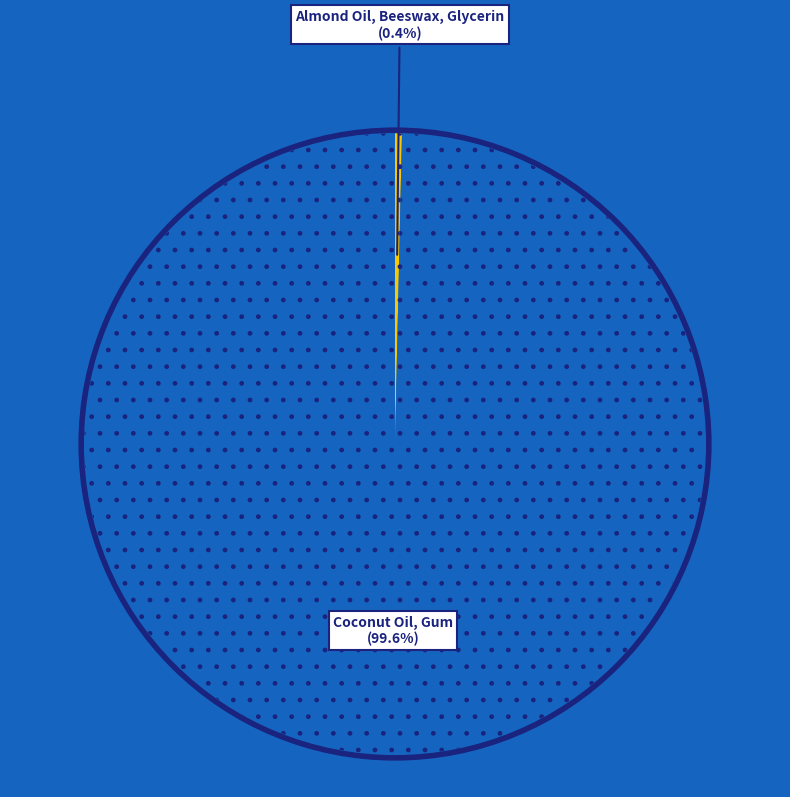

To the nearest percent, what portion does Coconut Oil, Gum represent?

100%